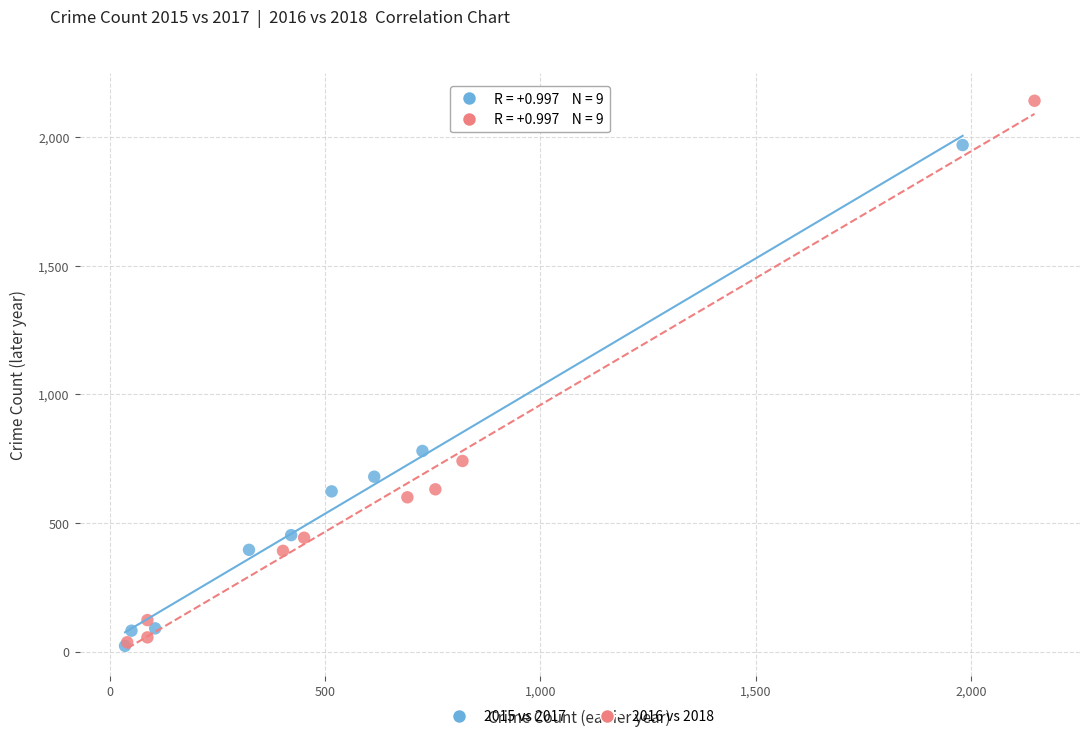

What are all the series names shown in the legend?

2015 vs 2017, 2016 vs 2018